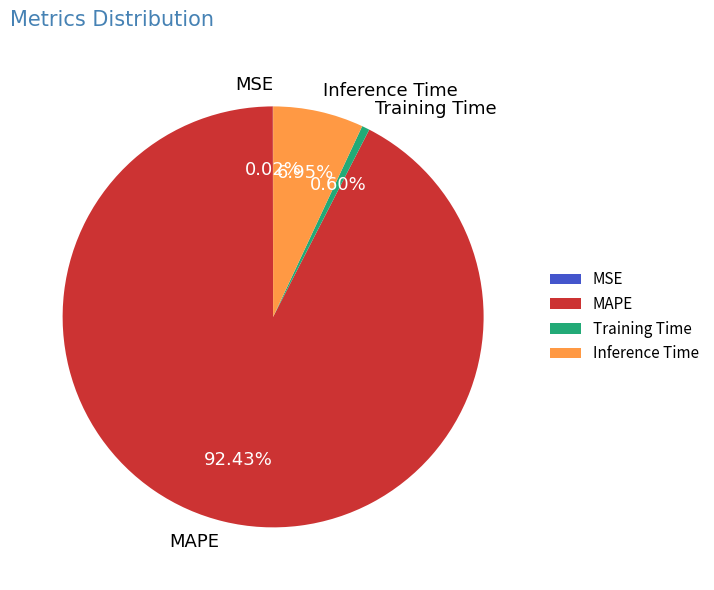

To the nearest percent, what percentage of the pie is Training Time?

1%